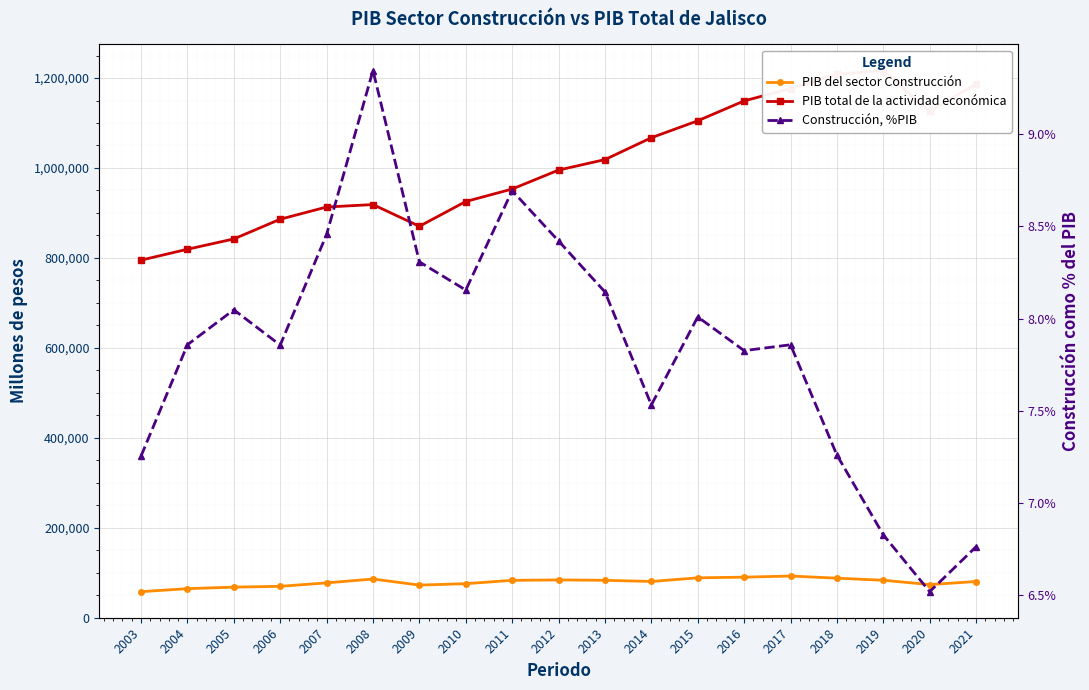

Which category has the highest value in the PIB del sector Construcción series?

2017